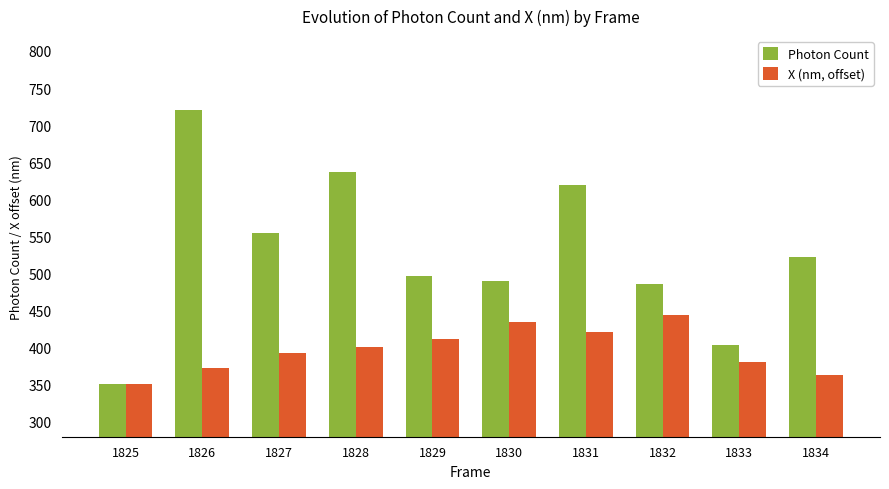

What is the minimum value shown in the chart?

351.3